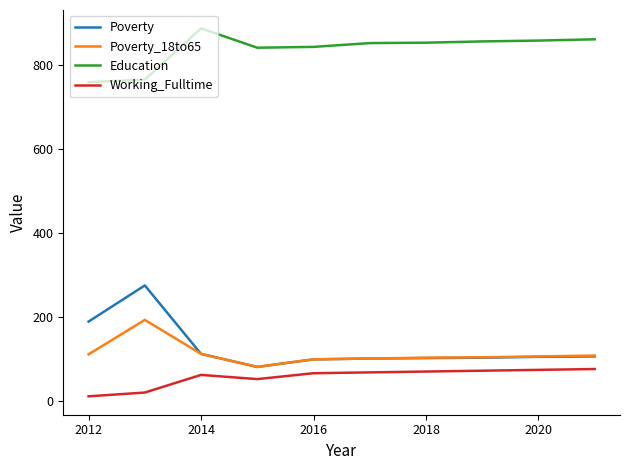

In Working_Fulltime, how many points are higher than both neighbors (excluding endpoints)?

1